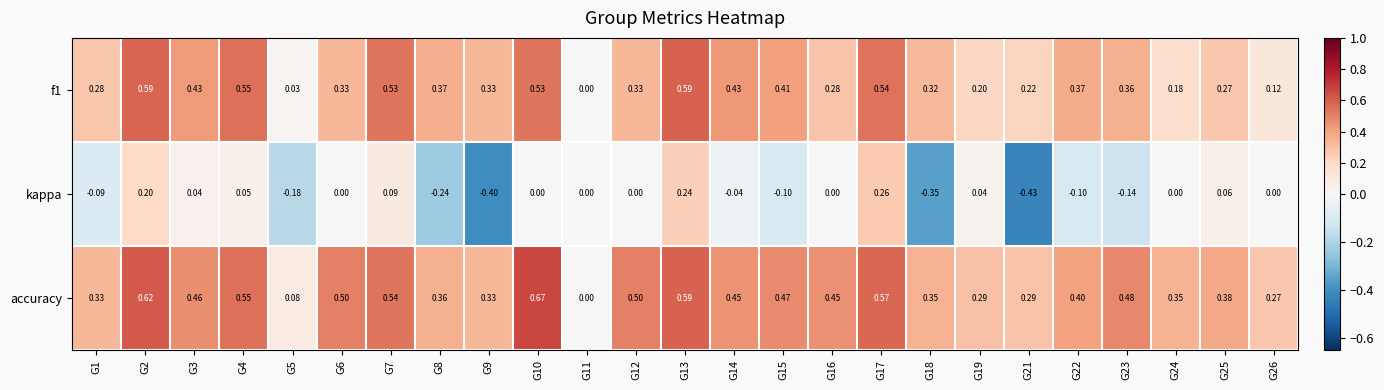

What is the minimum value shown in the chart?

-0.4